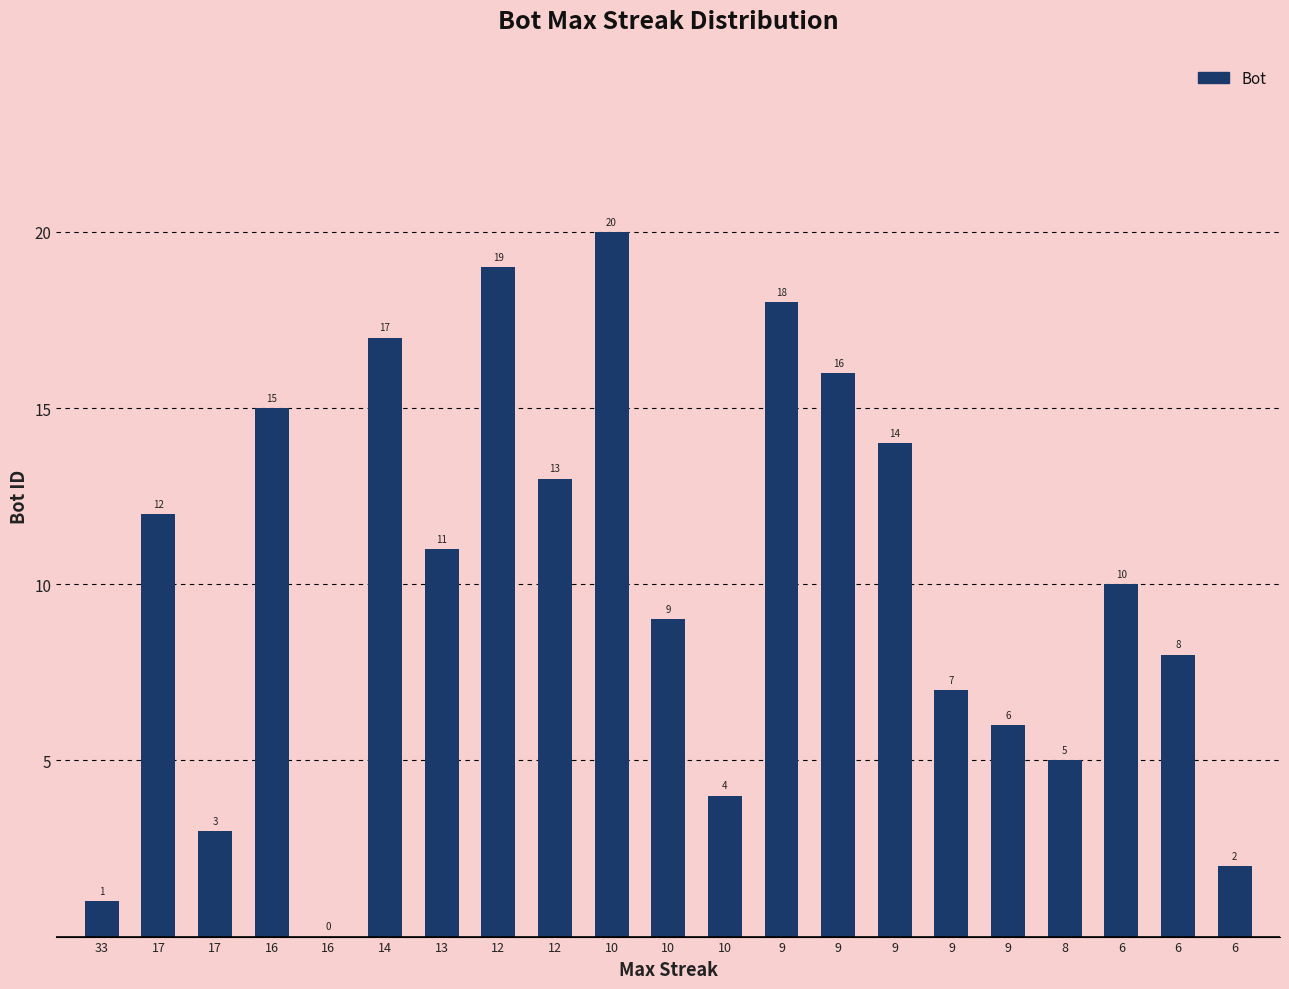

How many positive values are there?

20